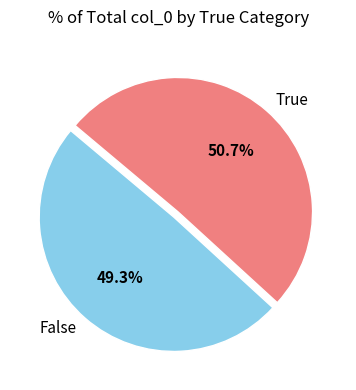

To the nearest percent, what is the difference between the largest and smallest slice percentages?

1%